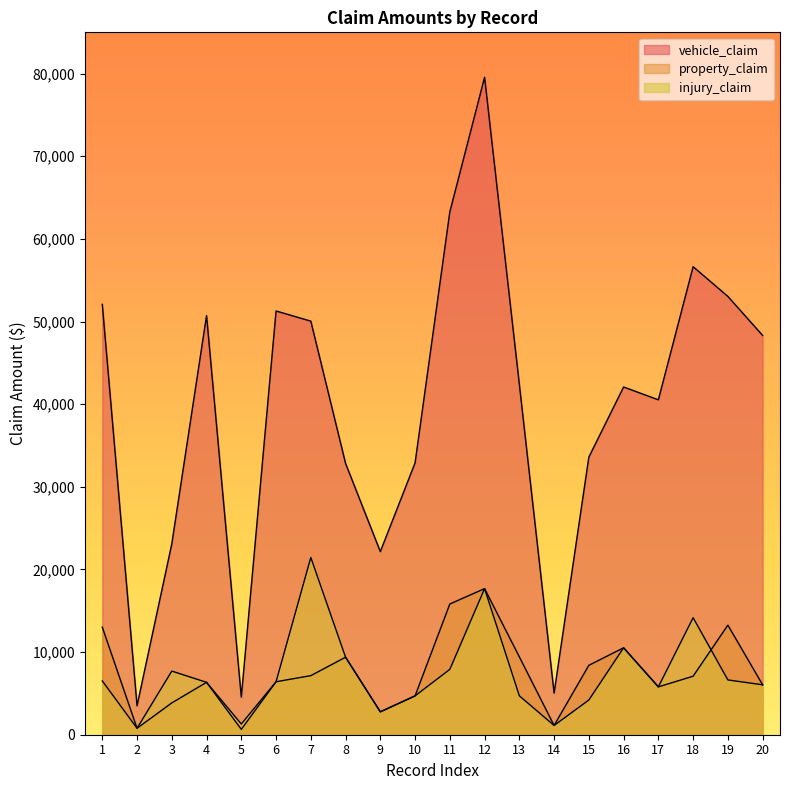

How many series are shown in this chart?

3